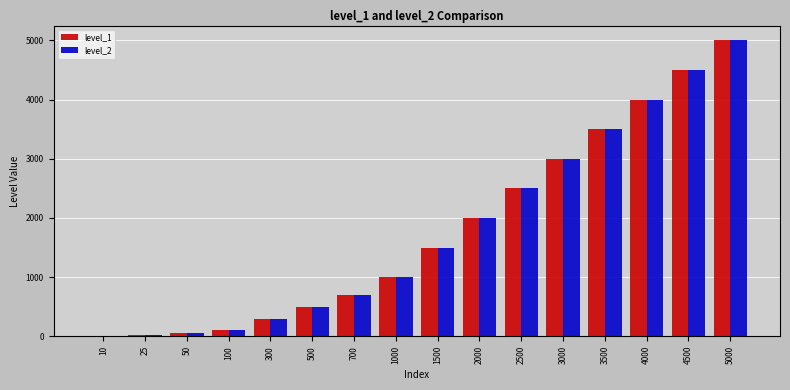

Read the level_1 value at 1000, to the nearest 100.

1000